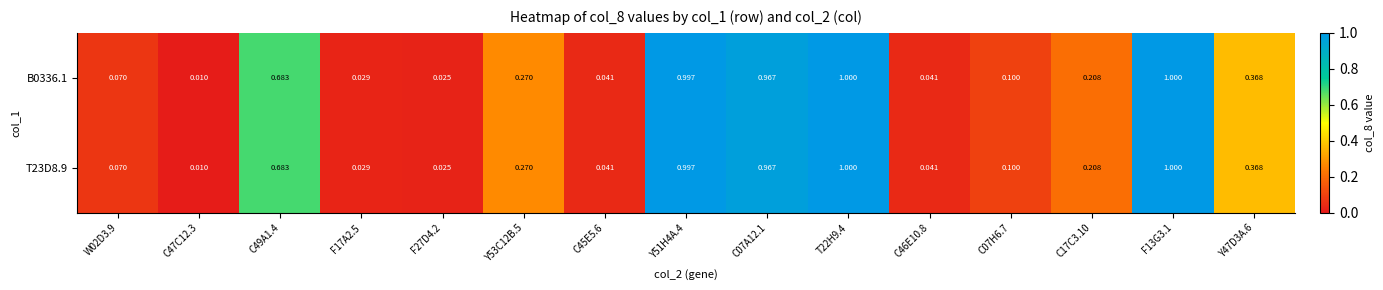

Count the number of categories in the chart.

15